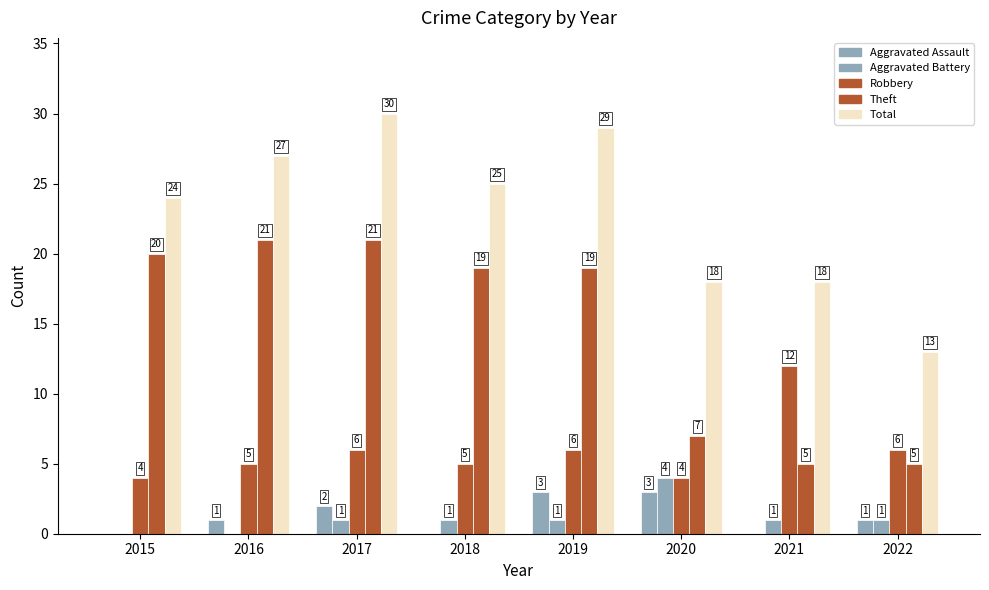

Are the bars horizontal?

No